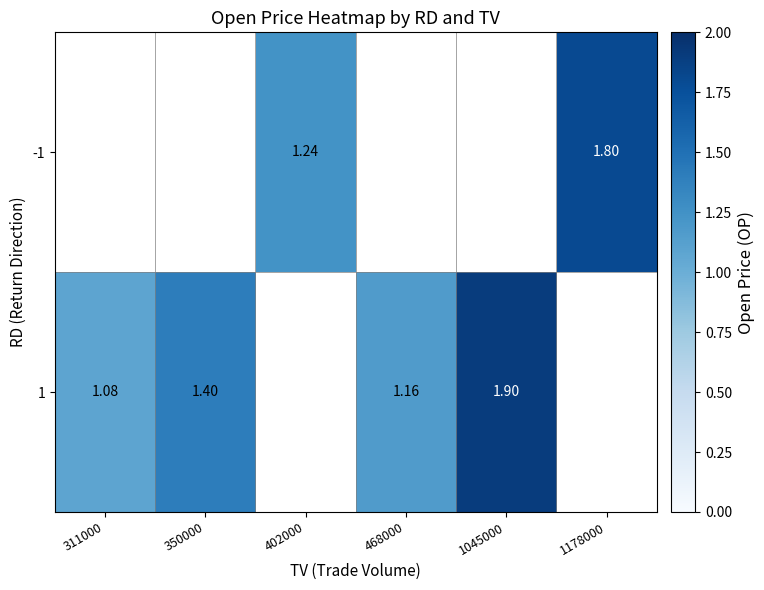

Is the value of -1 at 311000 greater than the value of 1 at 1045000?

No